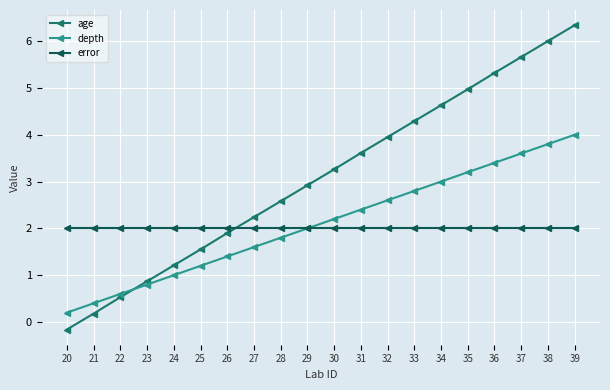

At which category does the chart reach its minimum across all series?

20